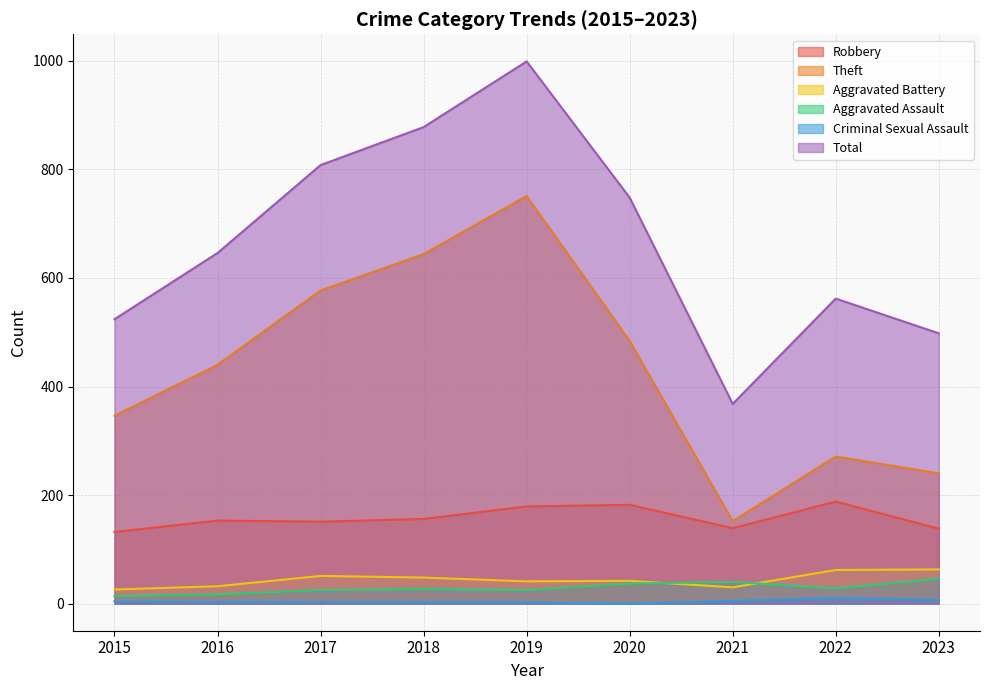

How many series are shown in this chart?

6